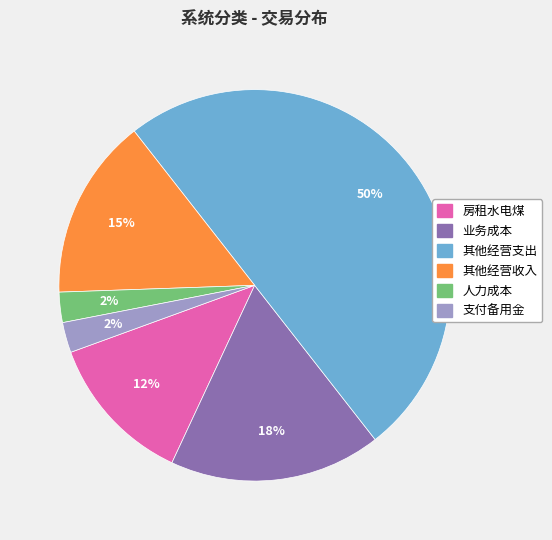

Combined, do 其他经营支出 and 业务成本 account for over 50%?

Yes